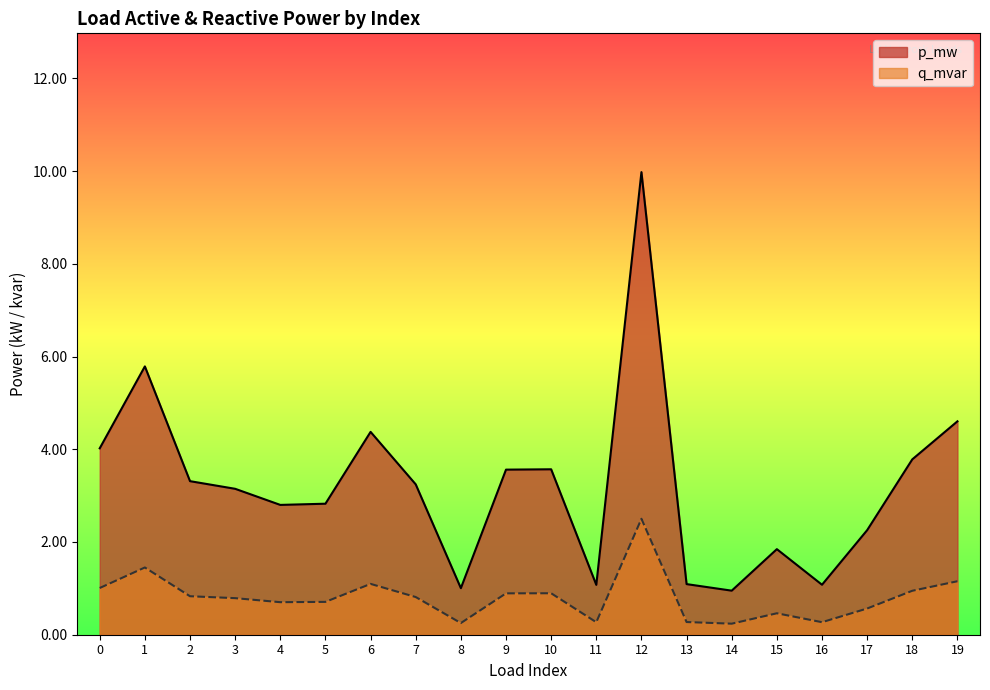

At which label does p_mw reach its peak?

12